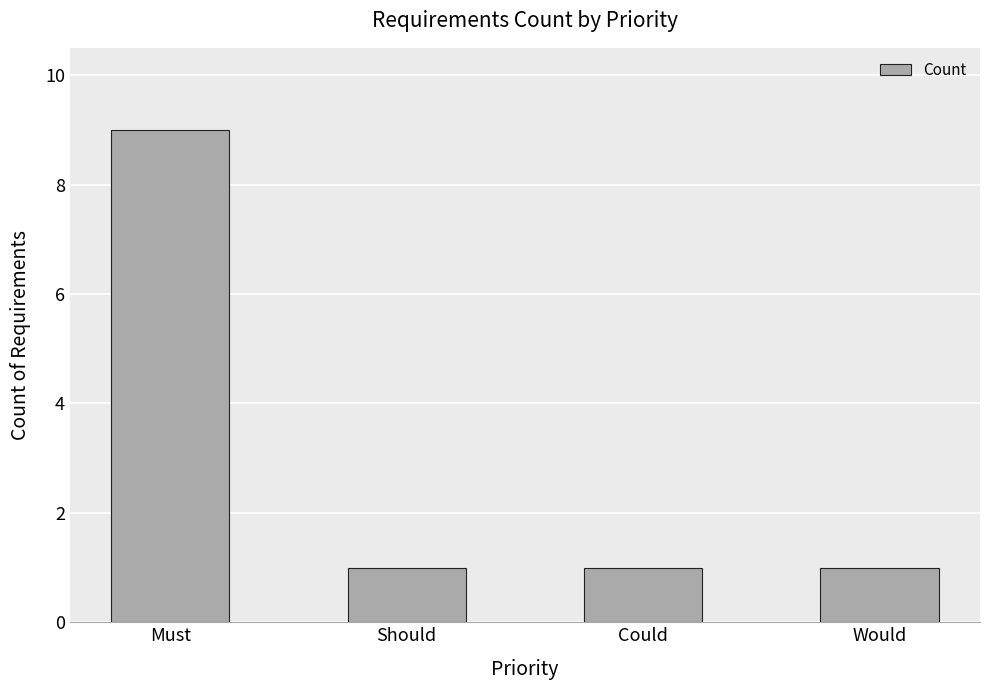

The chart shows a value of 2 at Should. True or false?

False